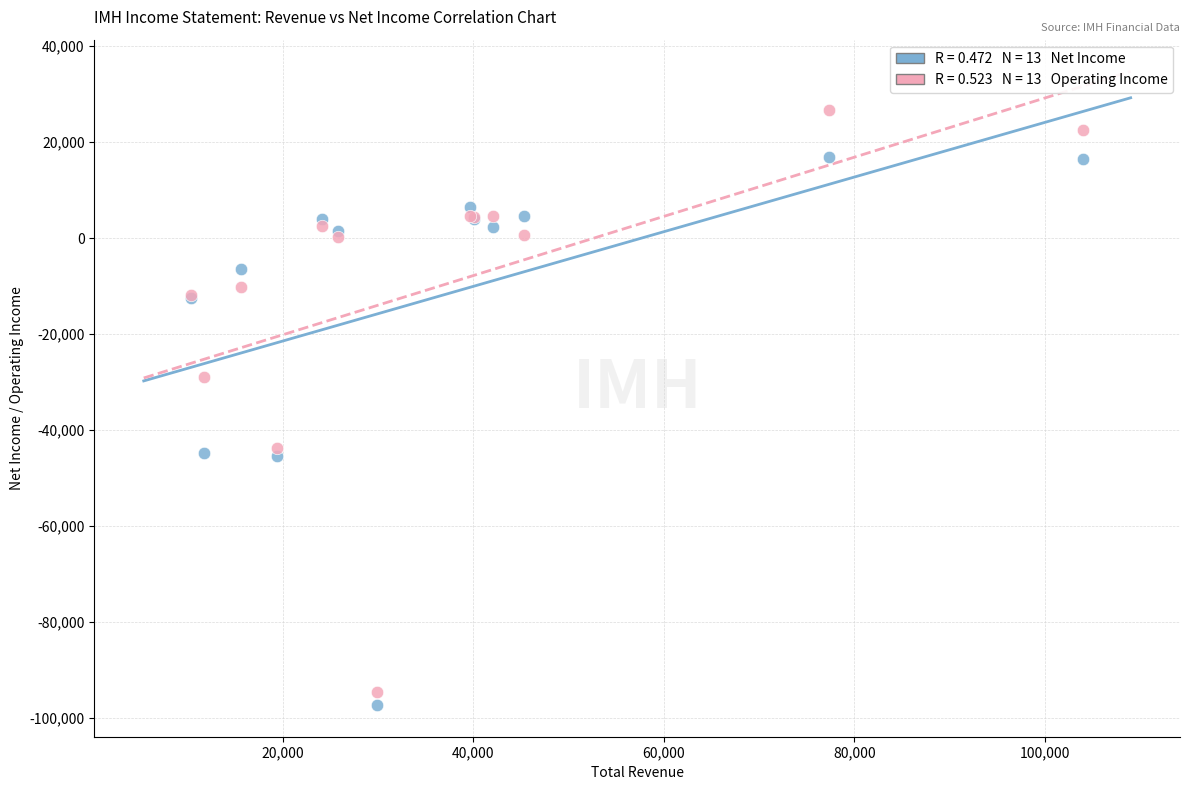

Across all series, what Y value is closest to -35350?

-28900